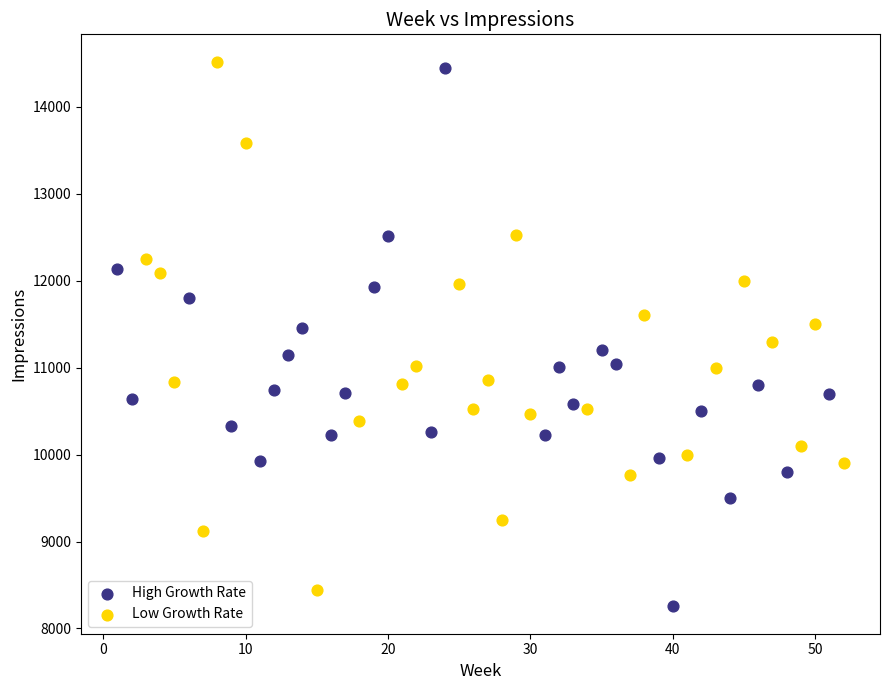

Which series contains the highest Y value?

Low Growth Rate